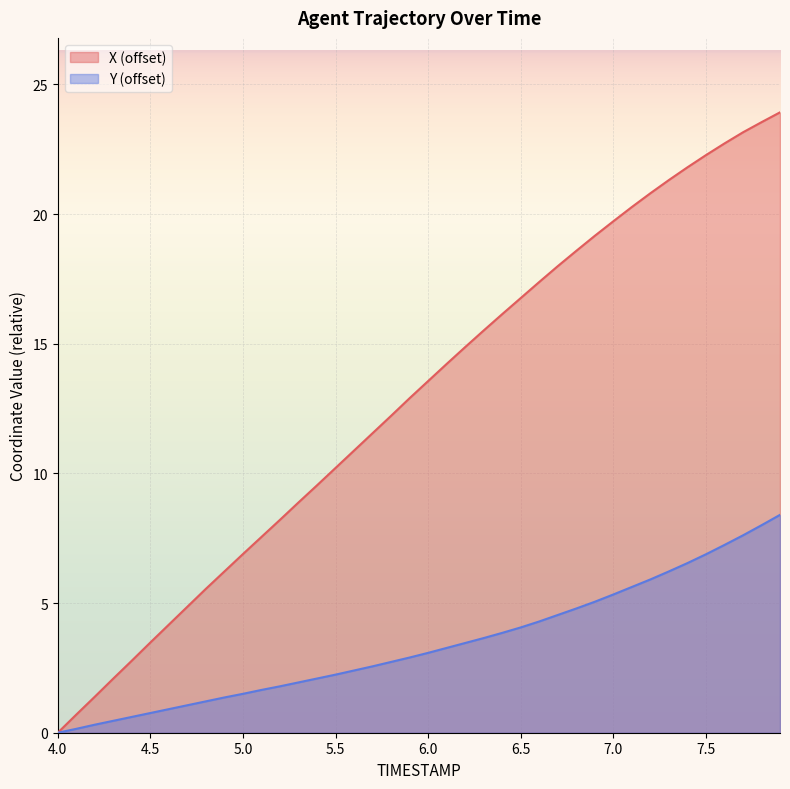

List the series in order of their peak value, highest first.

X (offset), Y (offset)